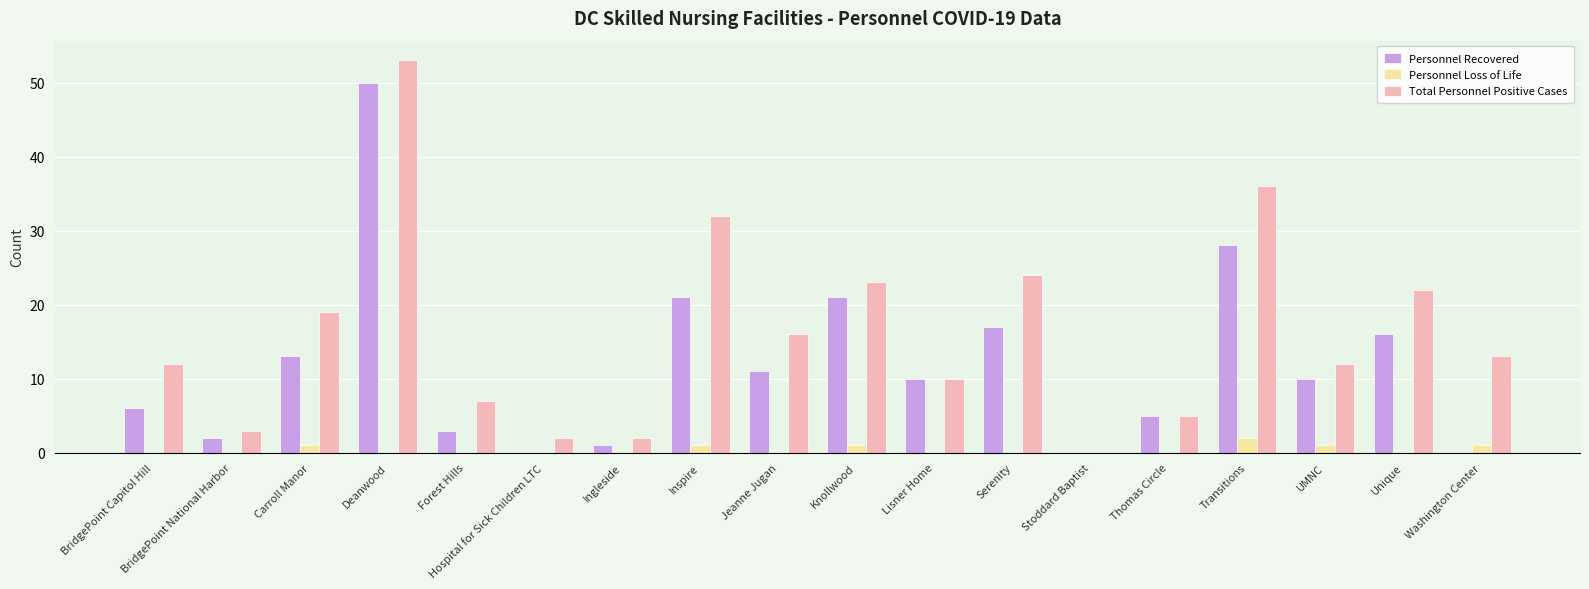

What are all the series names shown in the legend?

Personnel Recovered, Personnel Loss of Life, Total Personnel Positive Cases